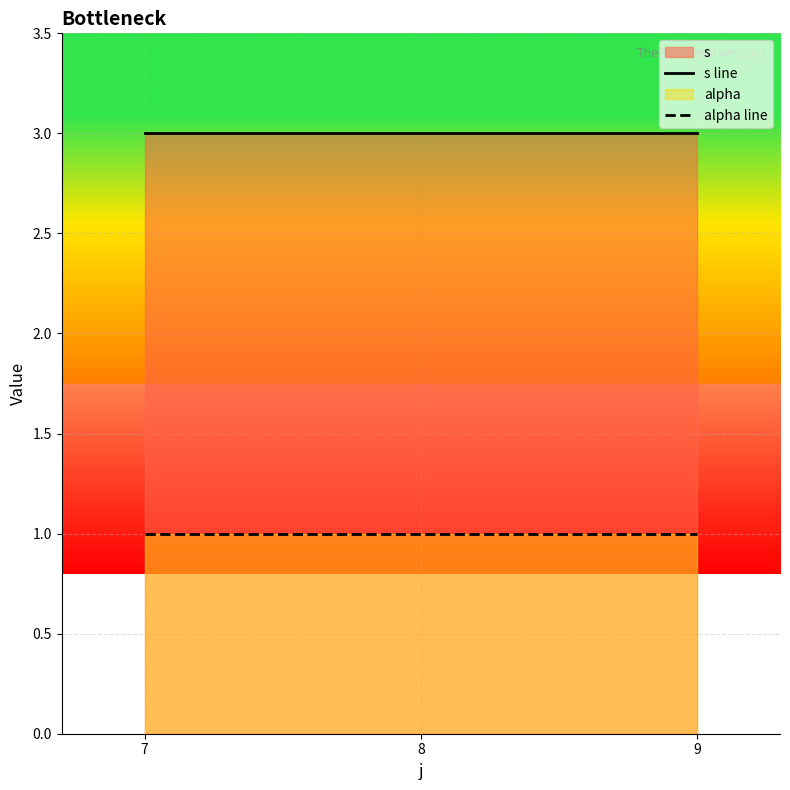

At which label does s line reach its peak?

7